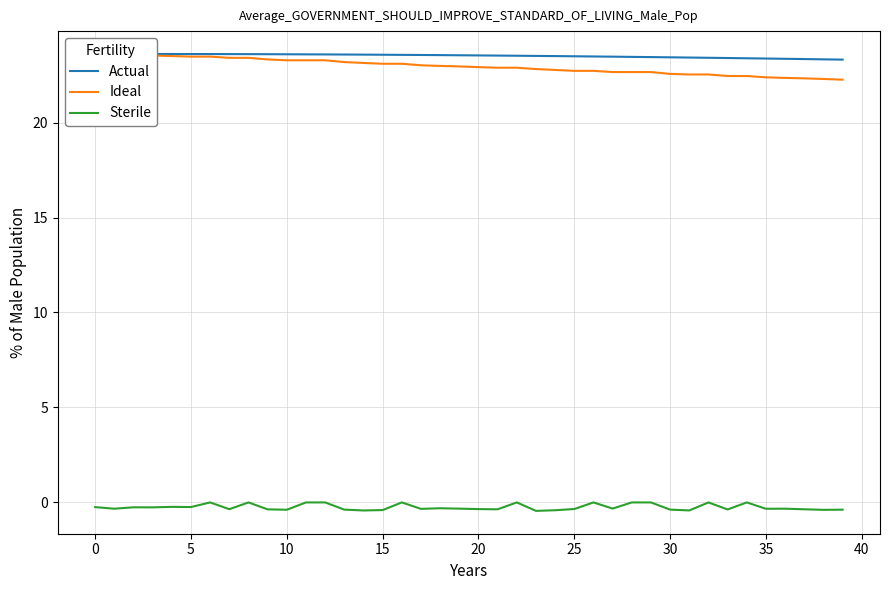

Does the chart display data point markers on the line(s)?

No